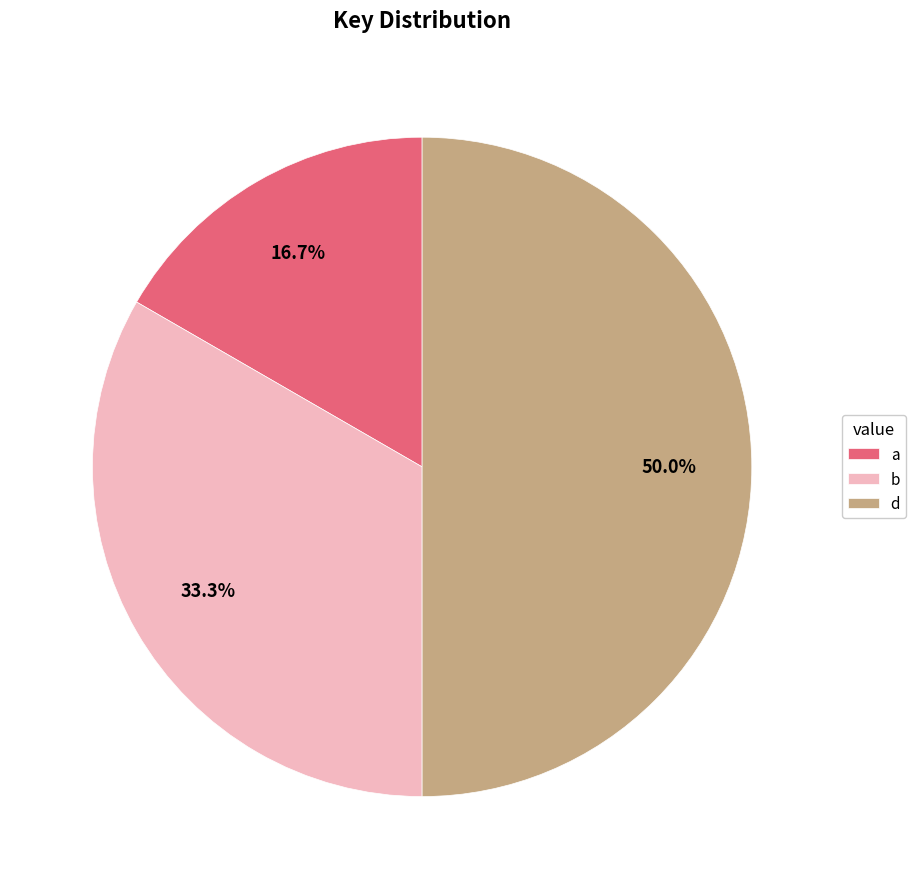

Is a the majority of the pie?

No